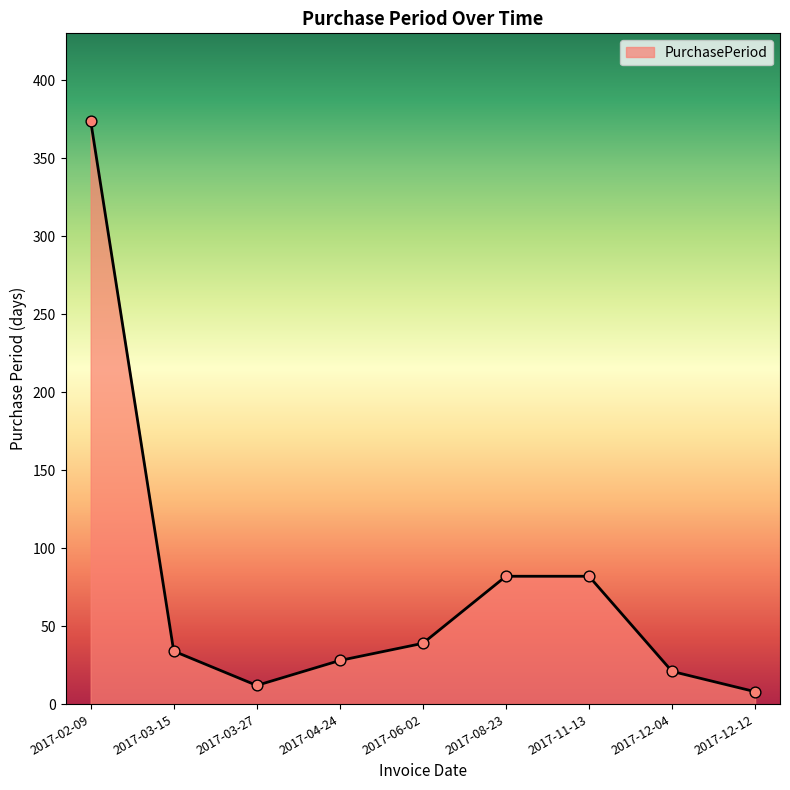

Approximately how many times larger is the value at 2017-02-09 compared to 2017-11-13?

4.6